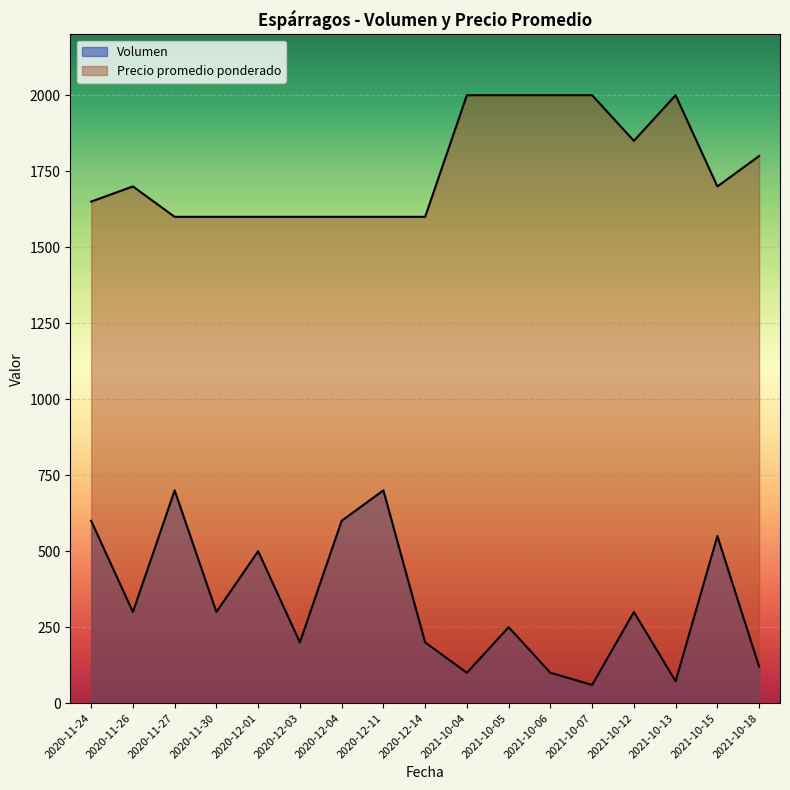

Is it true that Volumen equals 927 at 2020-11-27?

False